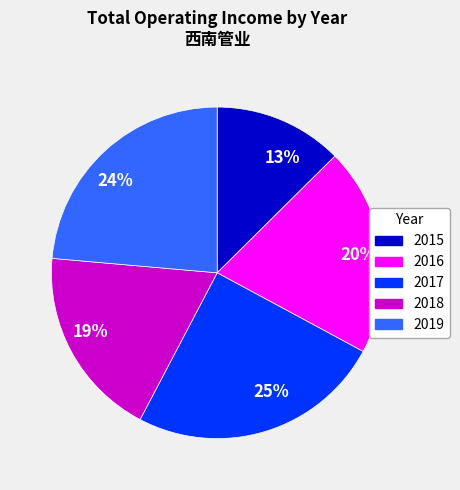

Rank the categories by value from lowest to highest.

13%, 19%, 20%, 24%, 25%